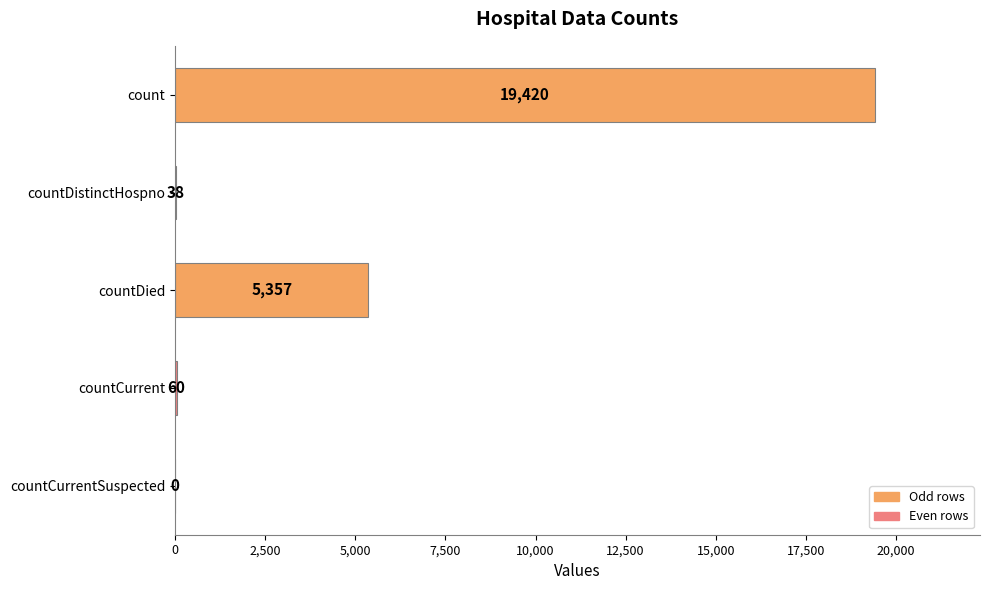

What is the sum of all values?

24875